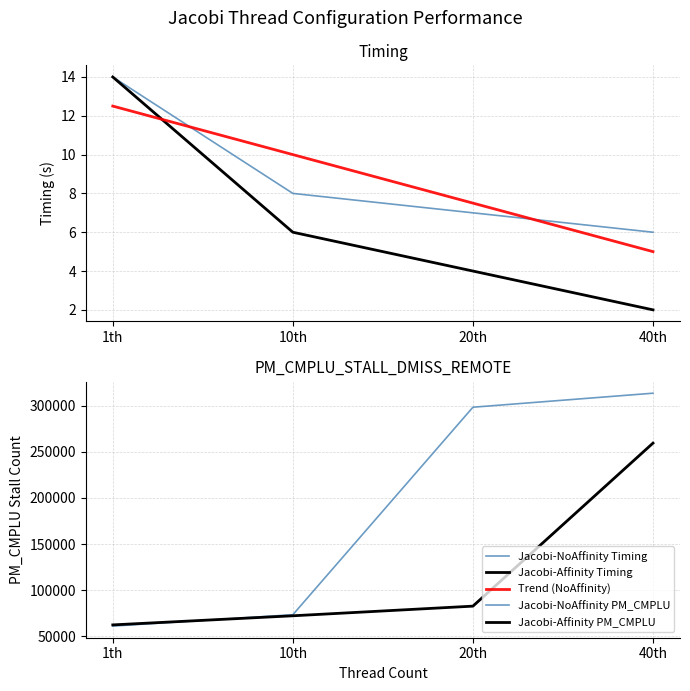

How many lines are shown in the chart?

5